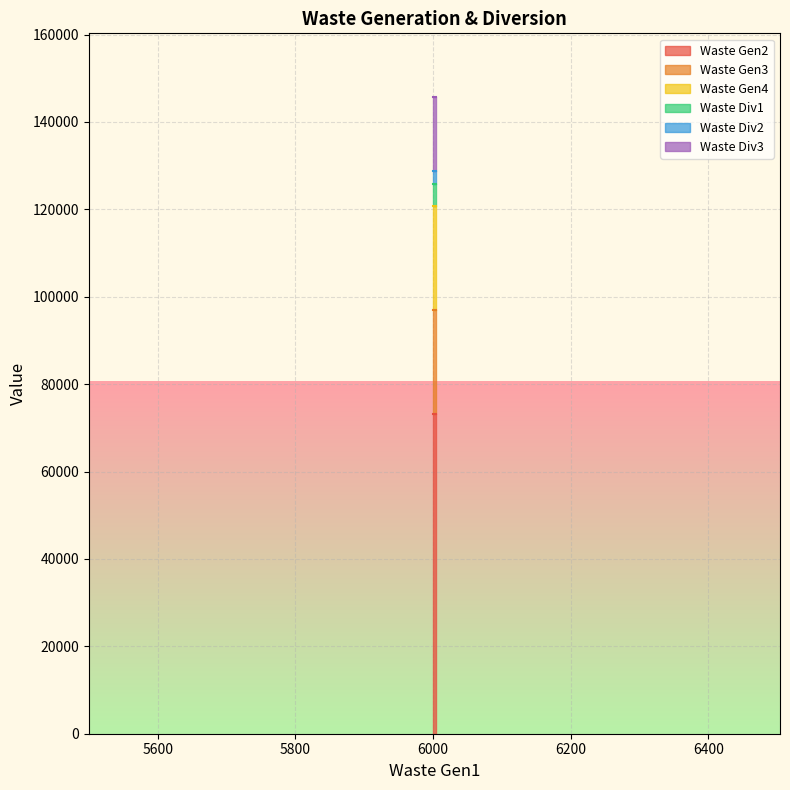

What is the greatest value displayed?

73272